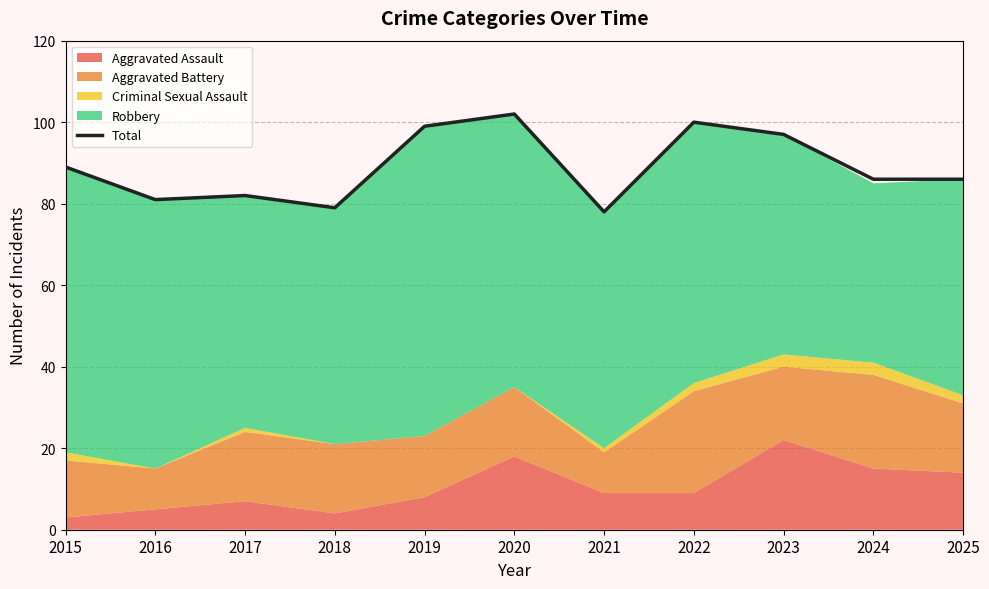

The value at 2023 is 170. True or false?

False